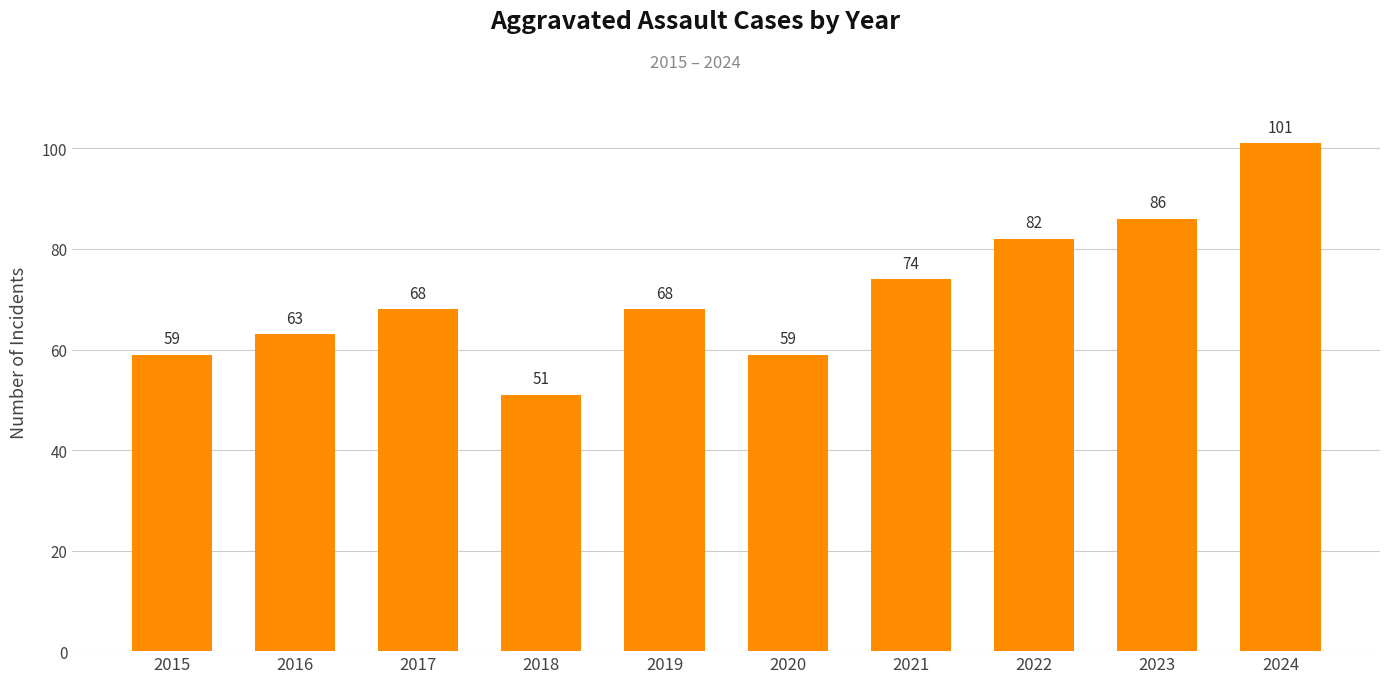

What is the average value?

71